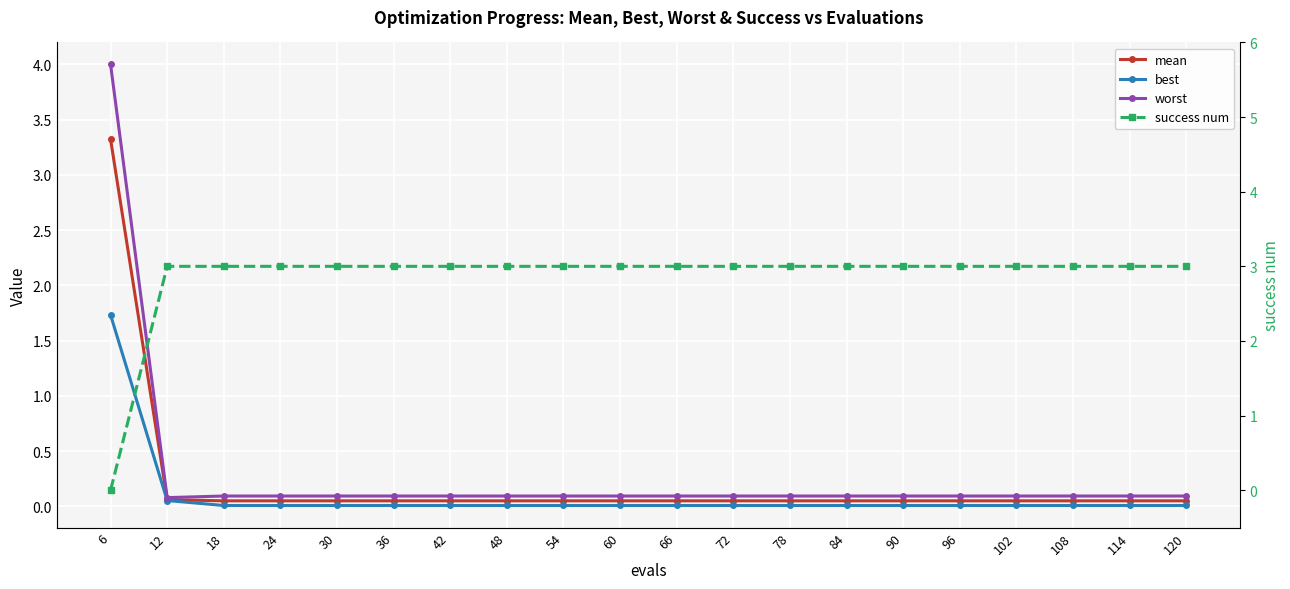

Which series has the largest total across all categories?

success num